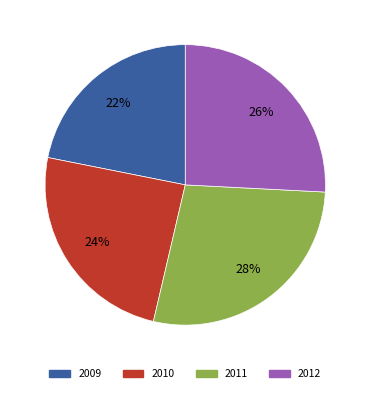

To the nearest percent, what is the average slice percentage?

25%